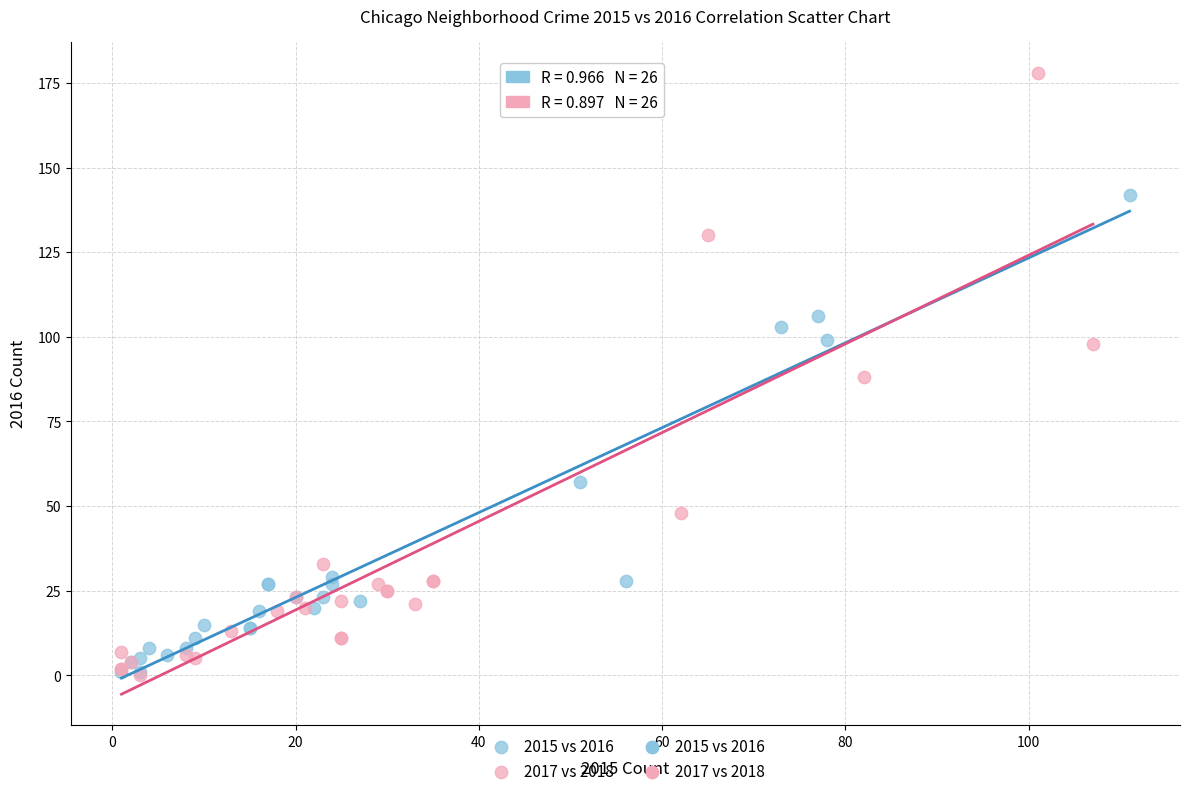

Which series contains the highest Y value?

2017 vs 2018